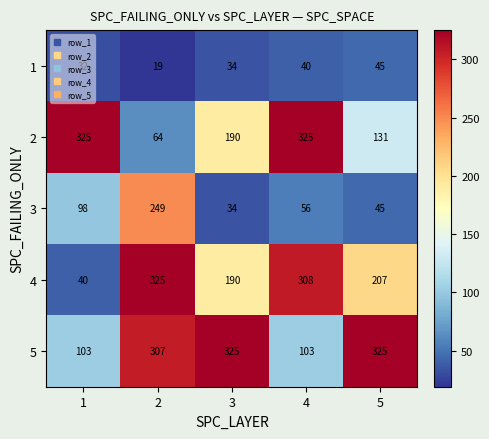

Which series changed the most between 1 and 2?

4